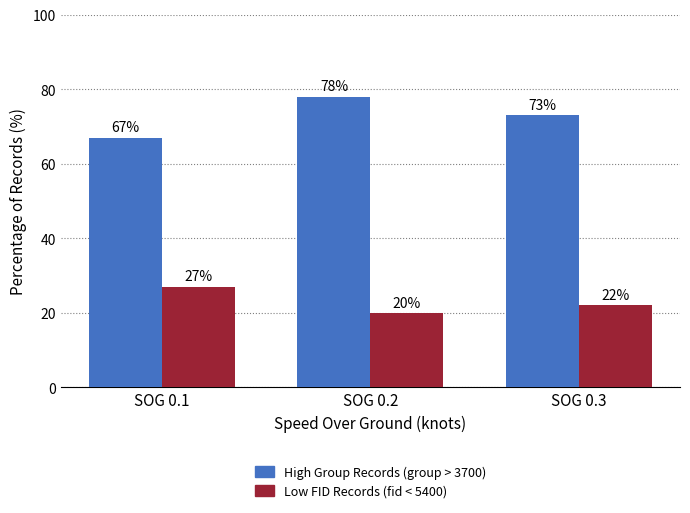

How many values in the High Group Records (group > 3700) series are below 73?

1